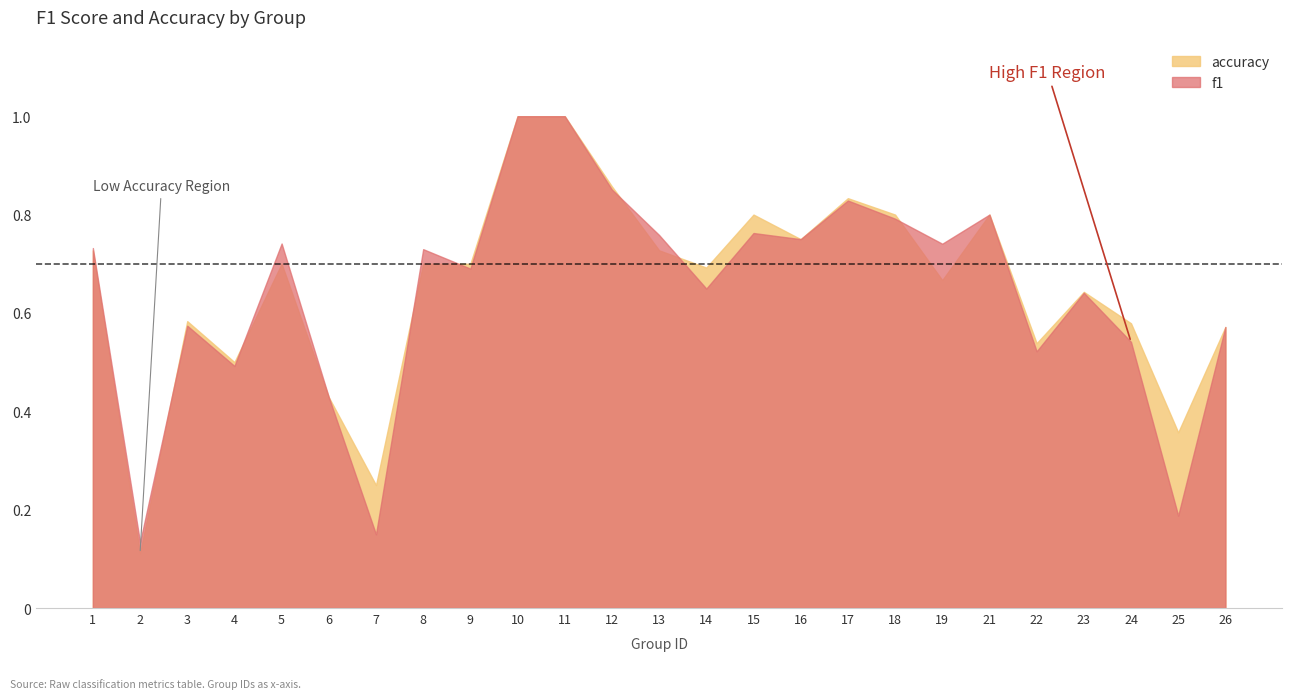

What is the difference between the maximum and minimum values in the f1 series?

0.9